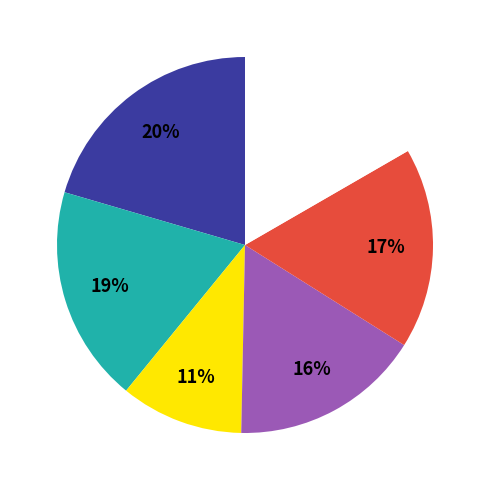

To the nearest percent, what is the average slice percentage?

17%